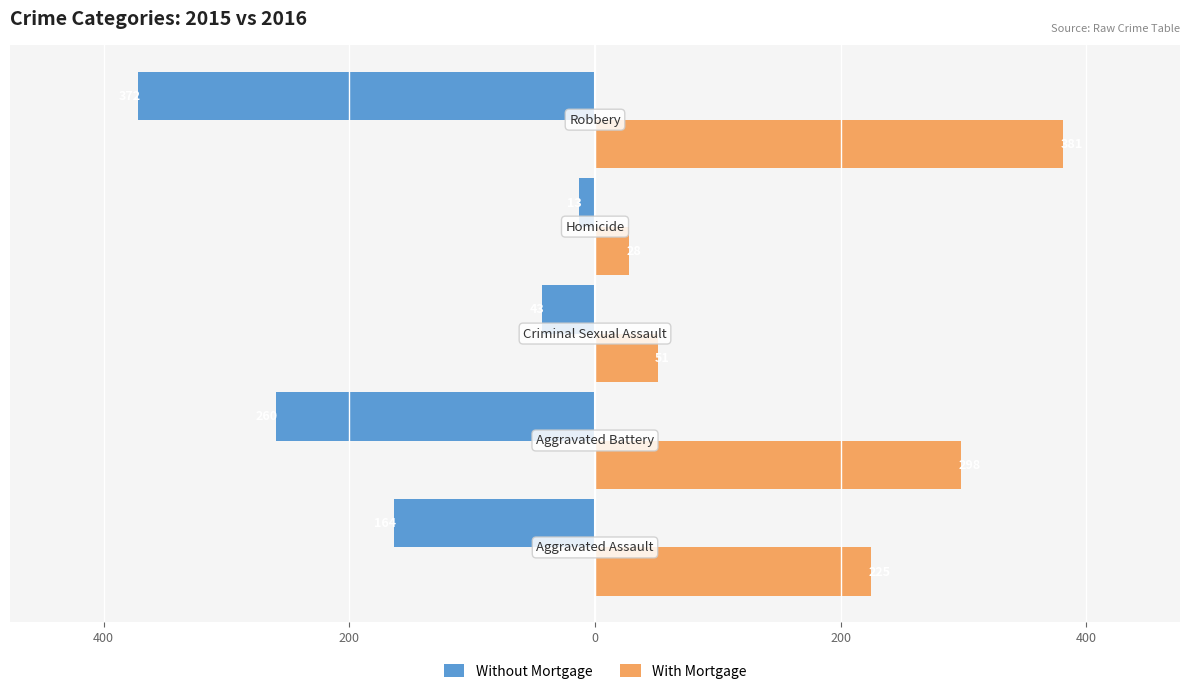

What is the minimum value shown in the chart?

-372